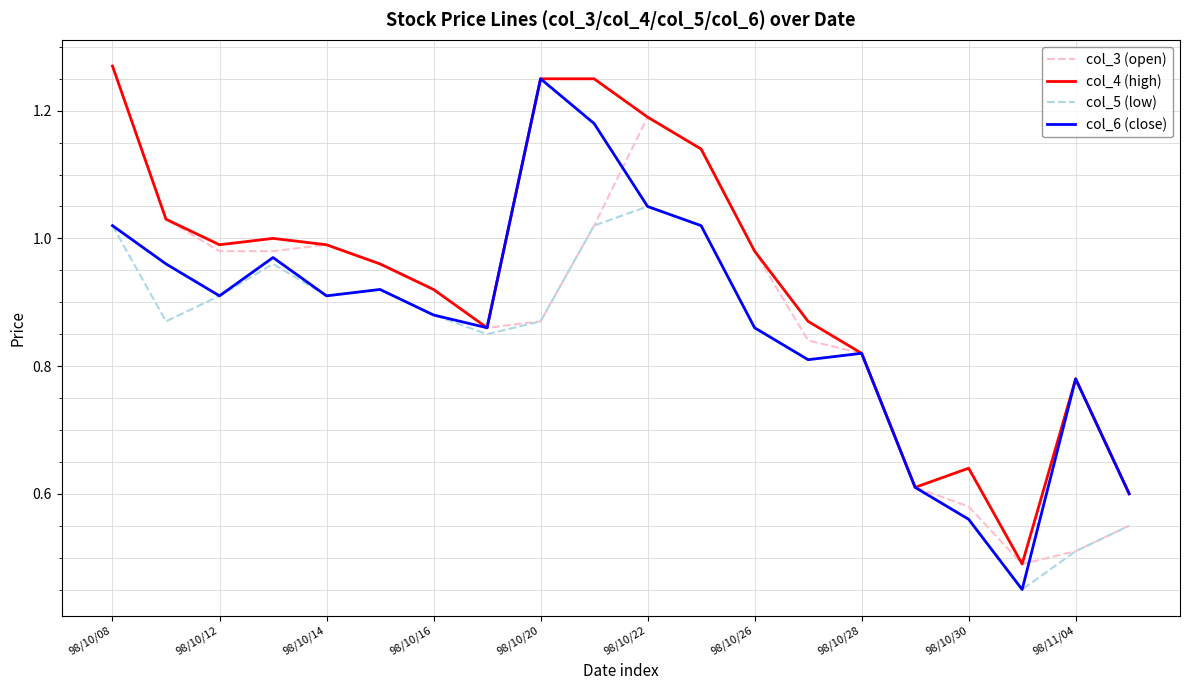

Count the number of data series in this chart.

4